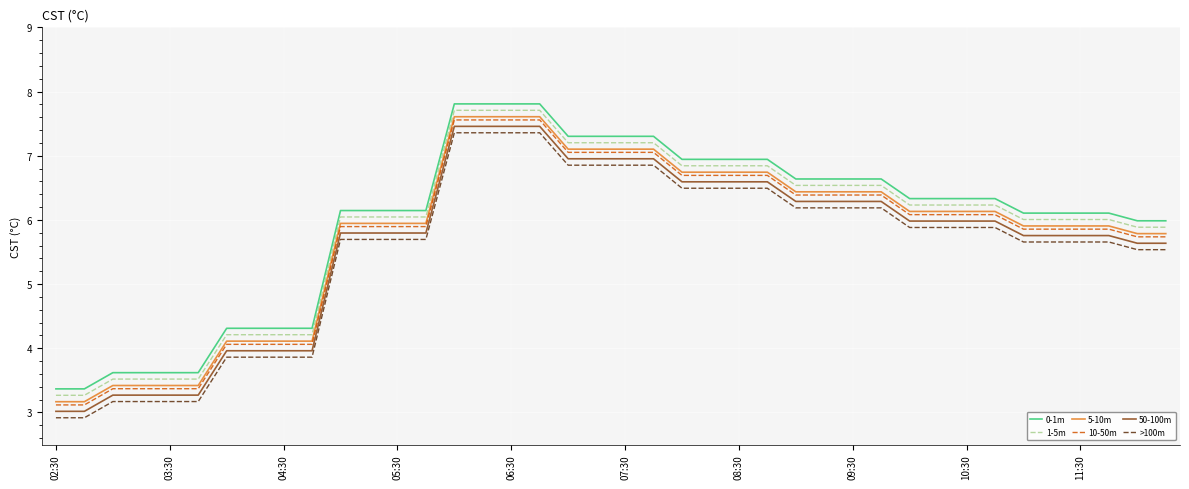

What is the minimum value shown in the chart?

2.9